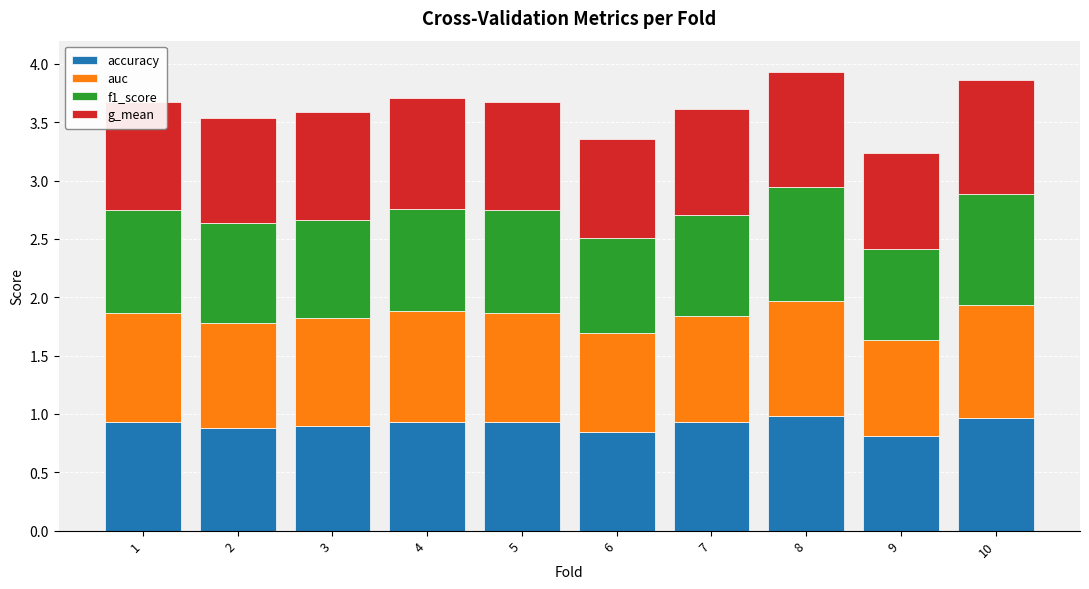

What is the total value across all series at 5?

3.7